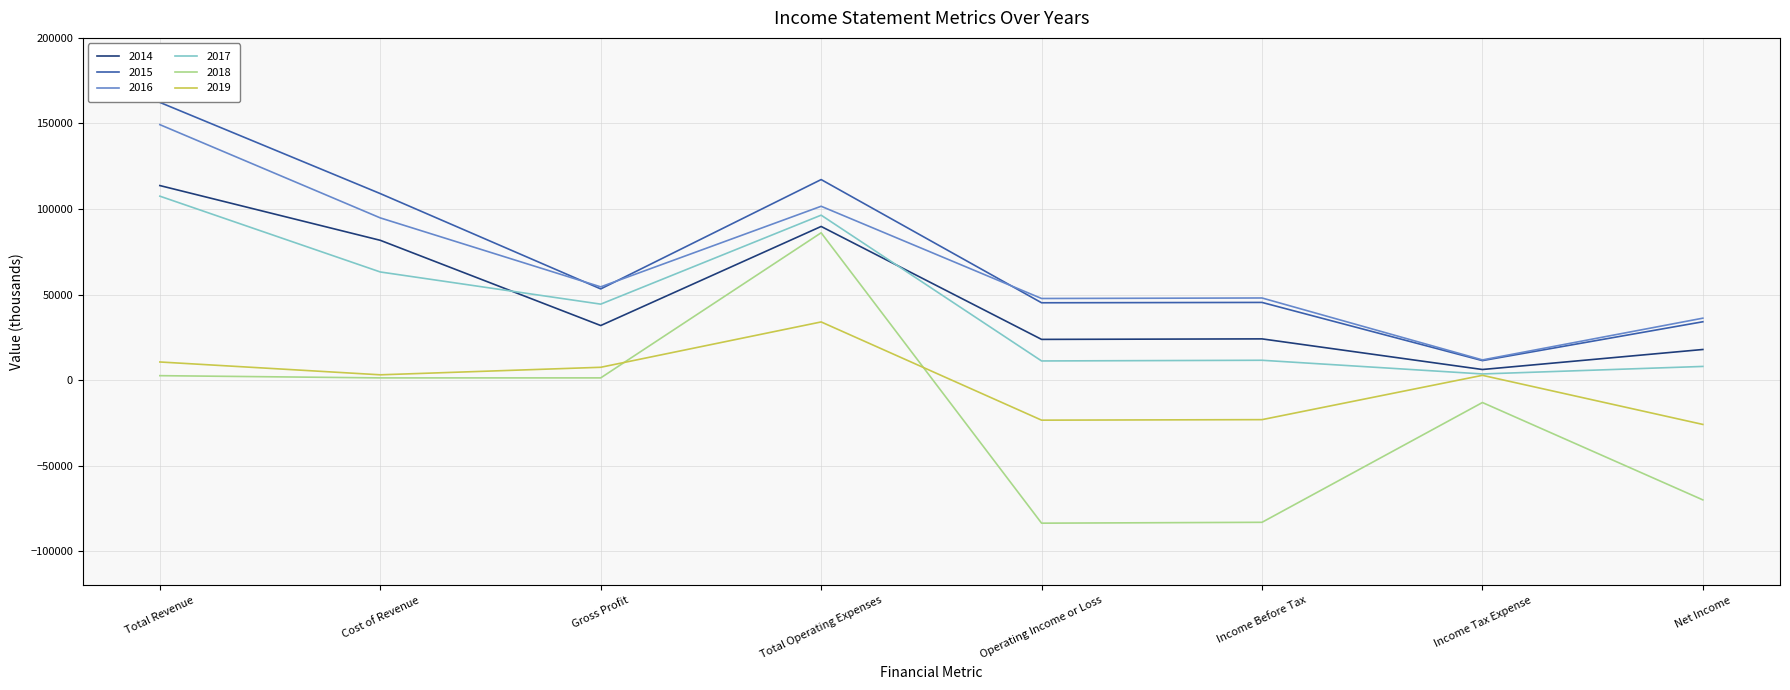

What is the minimum value shown in the chart?

-83600